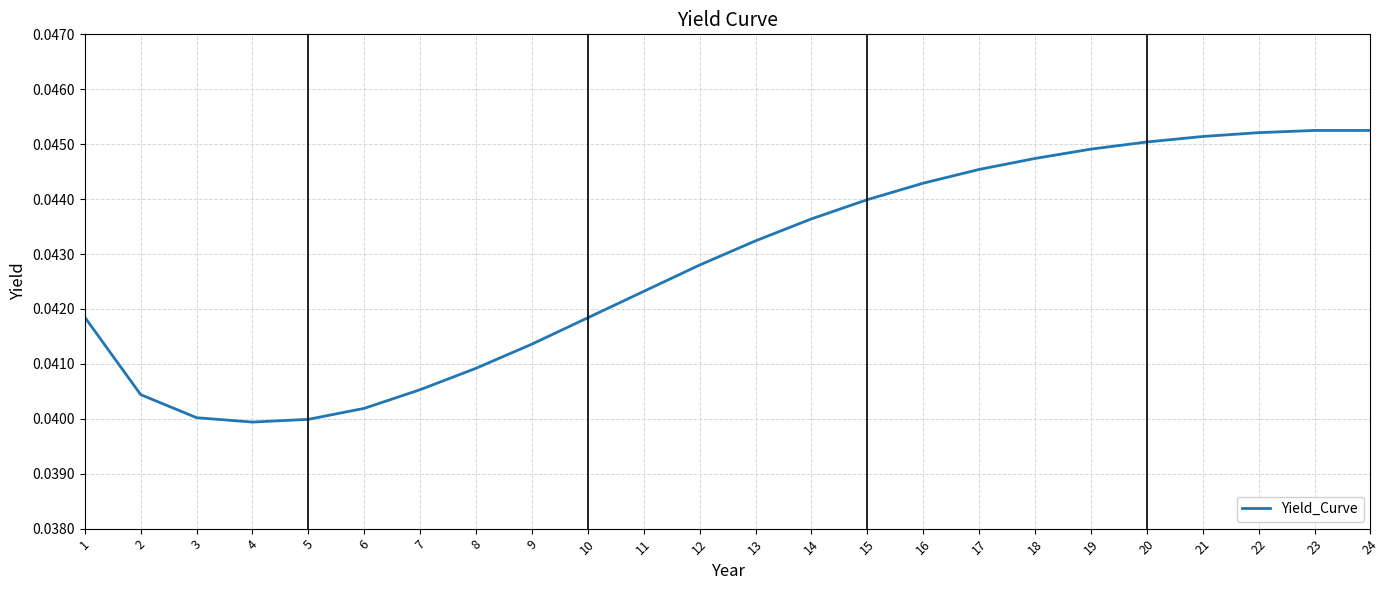

Between 17 and 21, which is larger?

21